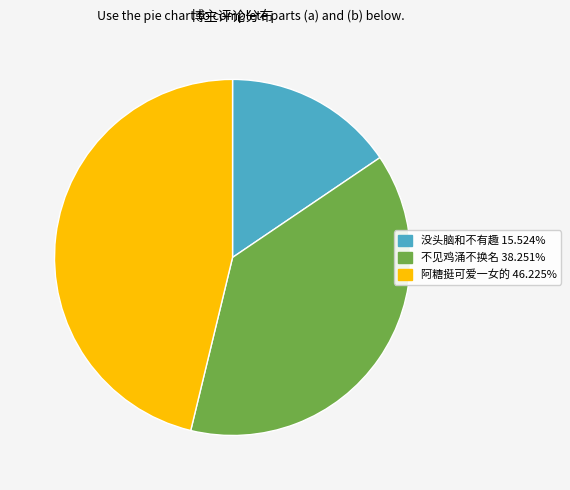

Is the sum of 阿糖挺可爱一女的 and 没头脑和不有趣 greater than half?

Yes